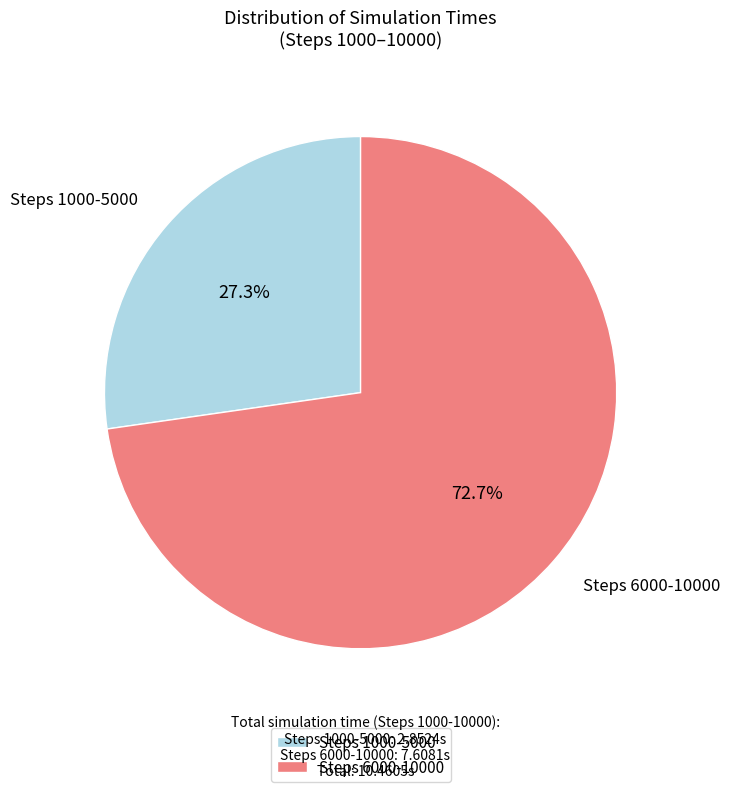

Which slice is the smallest?

Steps 1000-5000